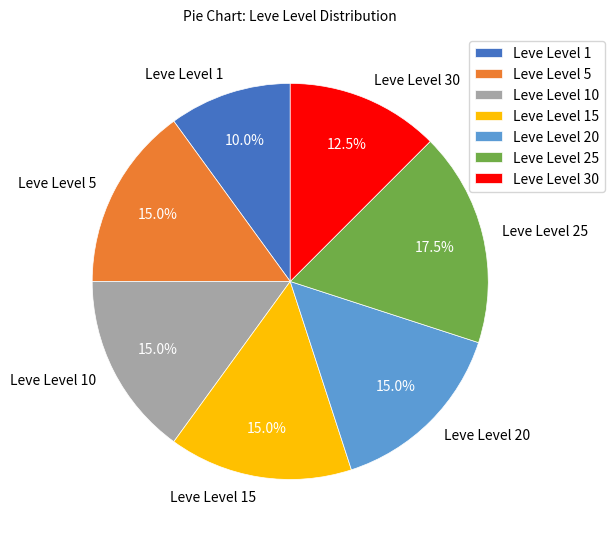

Between Leve Level 25 and Leve Level 5, which is larger?

Leve Level 25